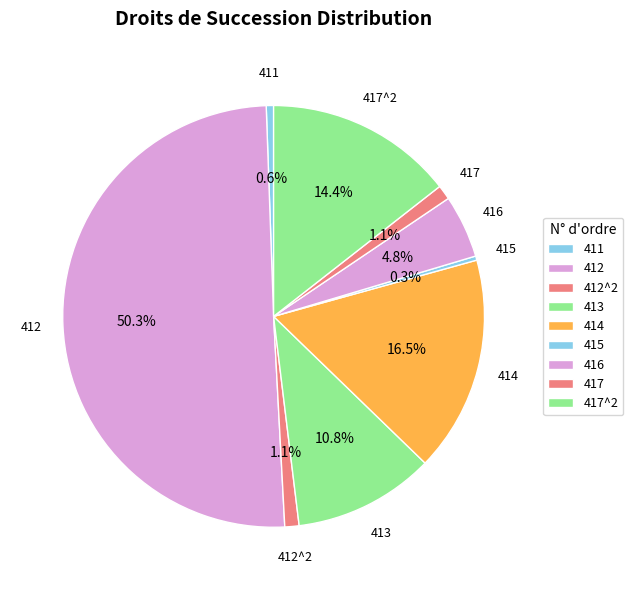

Is it true that 411 is 1% of the pie?

True